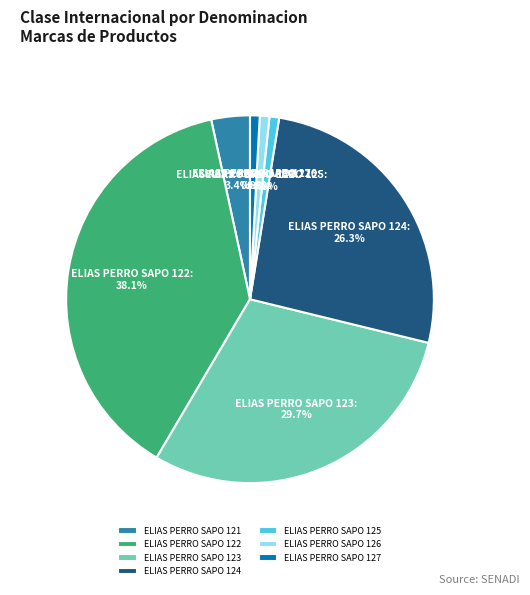

To the nearest percent, what is the combined percentage of ELIAS PERRO SAPO 127 and ELIAS PERRO SAPO 125?

2%